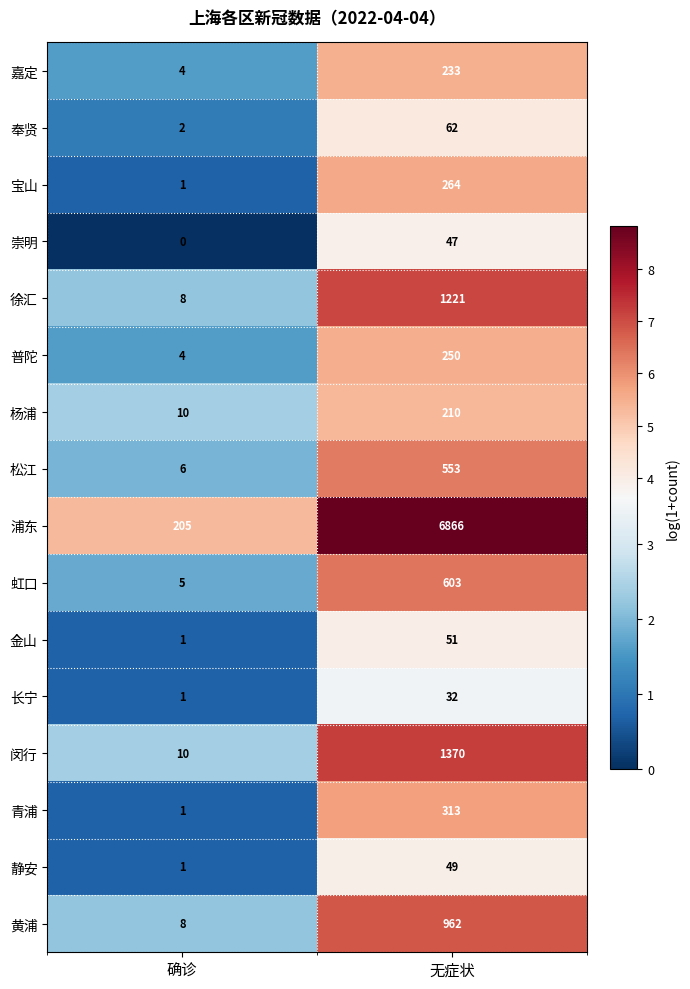

Which series has the largest range (max minus min)?

浦东